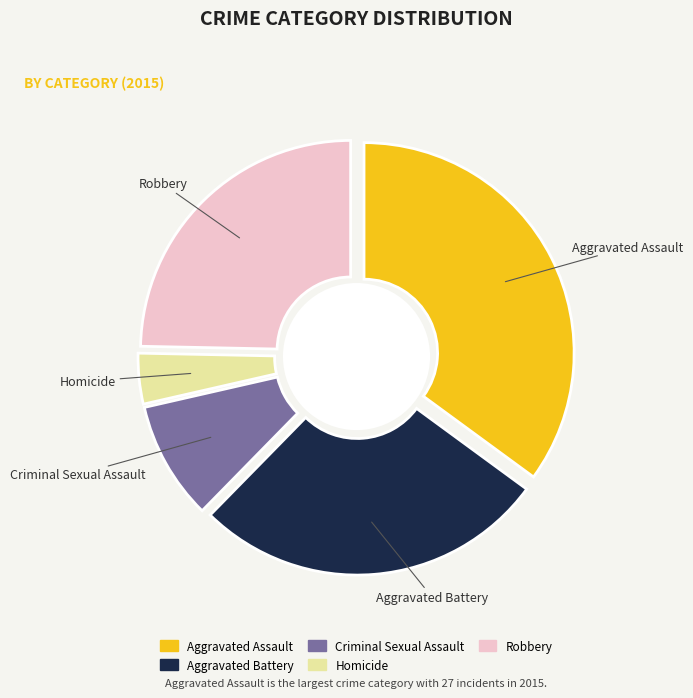

Count the number of slices in the pie.

5